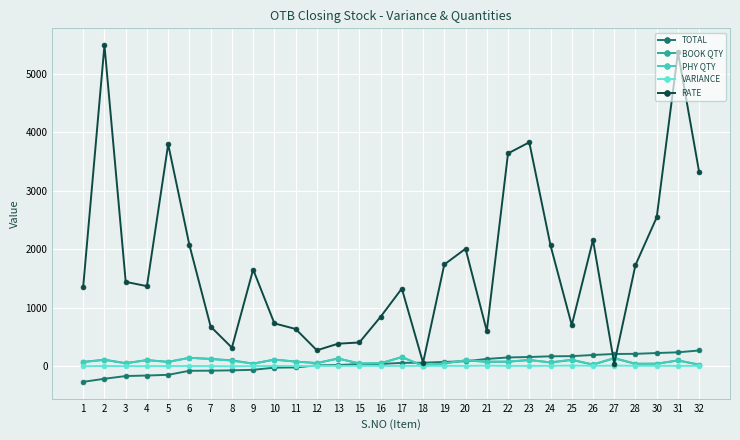

True or false: RATE has more than 2 interior local peaks.

True